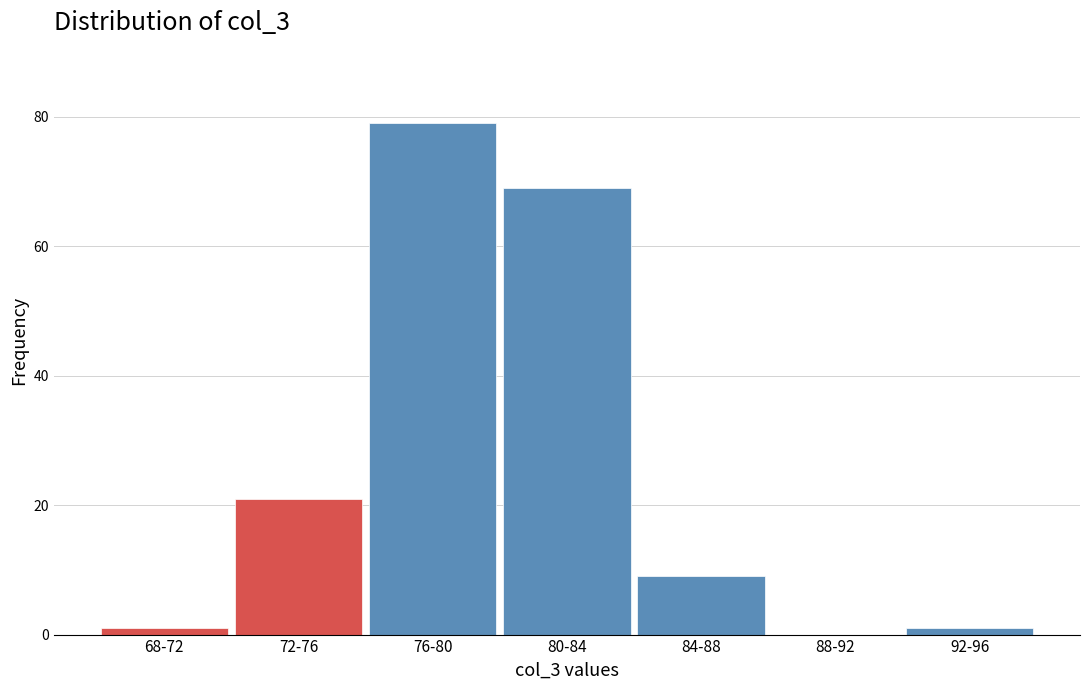

Reading left to right, list all the values displayed in this chart.

68-72=1	72-76=21	76-80=79	80-84=69	84-88=9	88-92=0	92-96=1